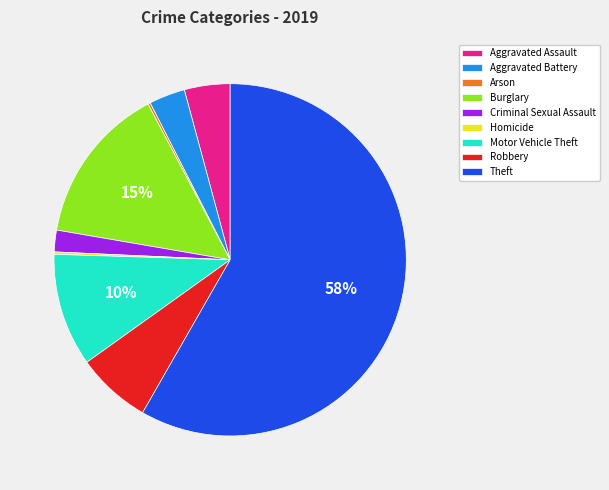

Does Theft account for over 50% of the chart?

Yes